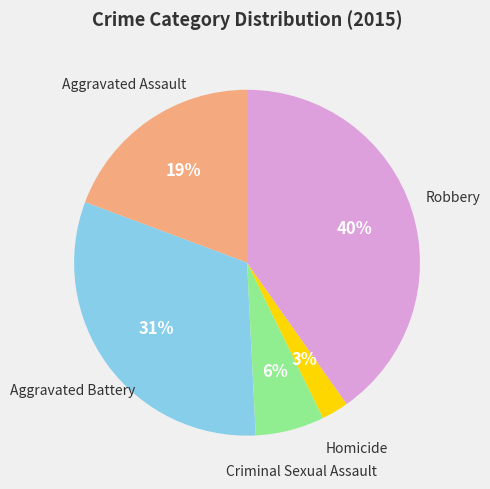

To the nearest percent, what is the average slice percentage?

20%